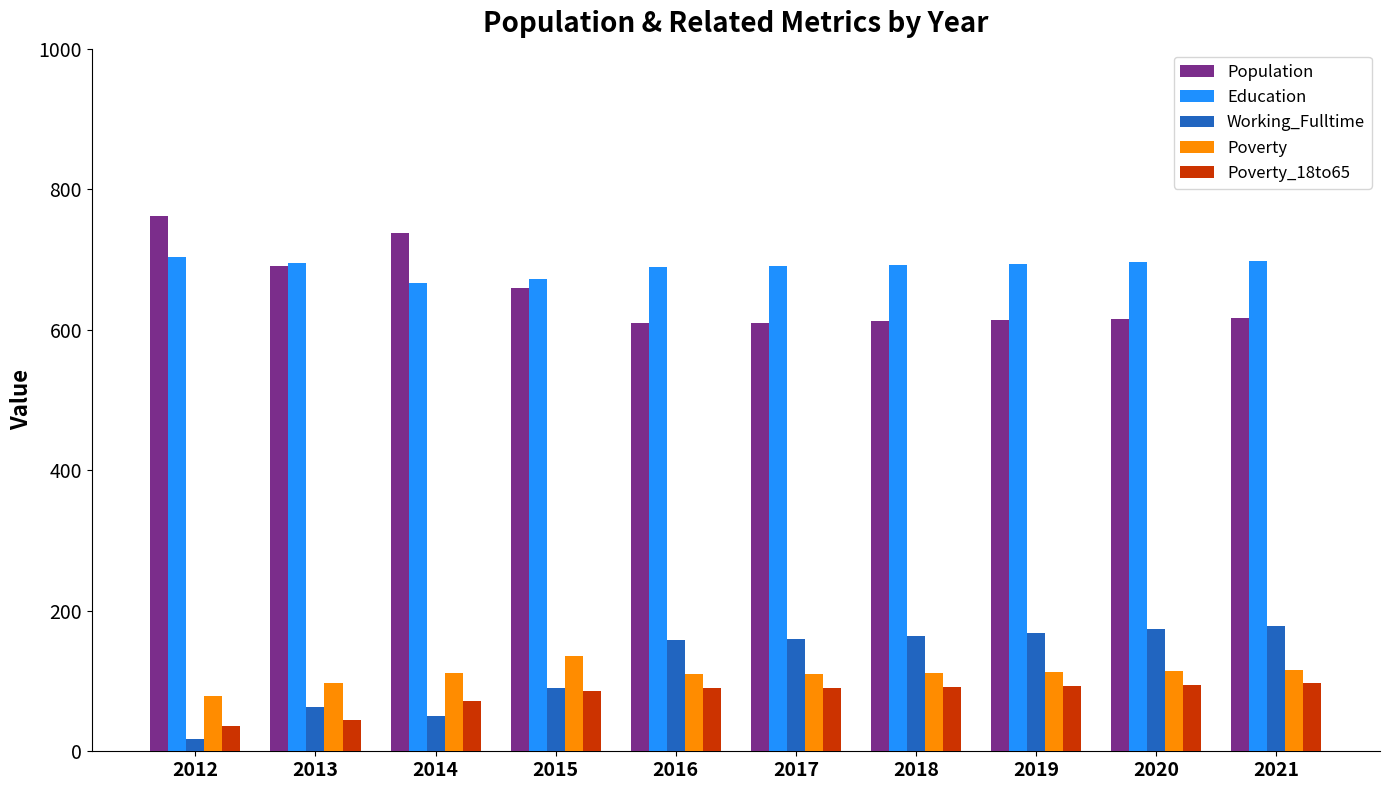

Is it true that Poverty_18to65 equals 134 at 2016?

False